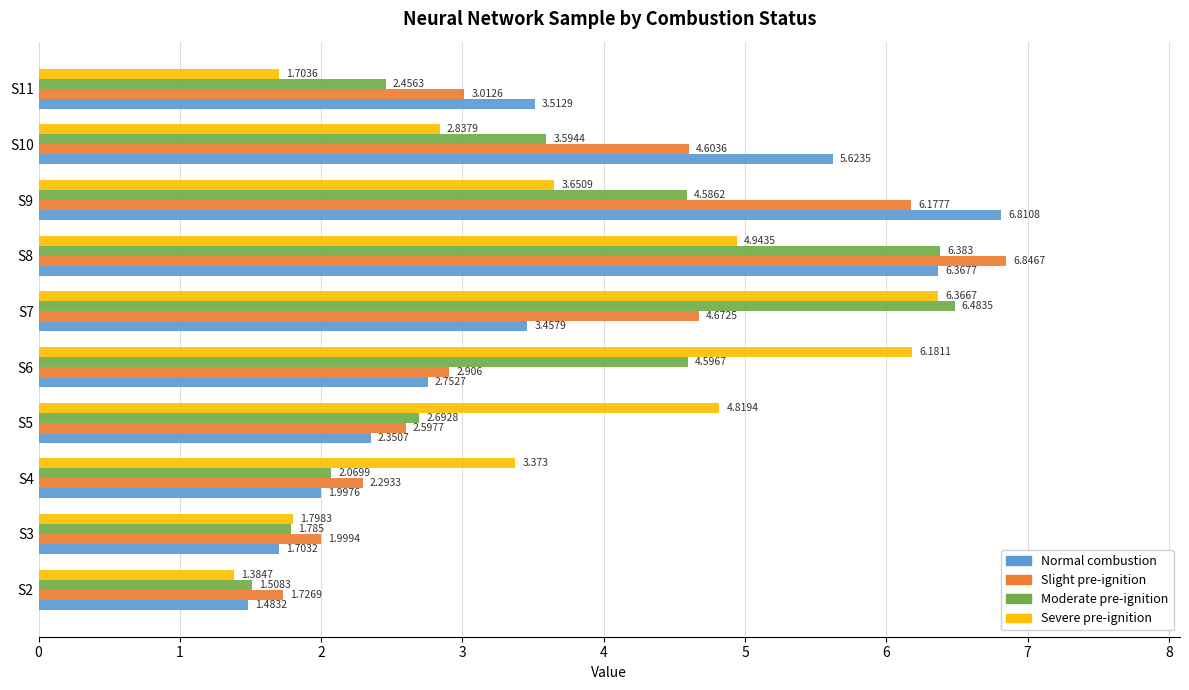

How many values in the Normal combustion series exceed 3?

5